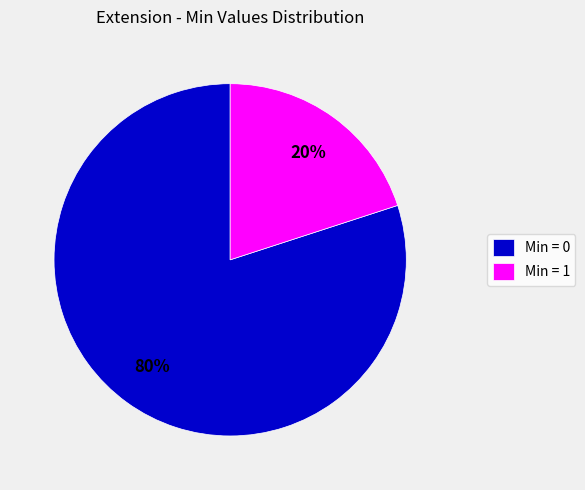

Is there any slice that represents more than half of the pie?

Yes